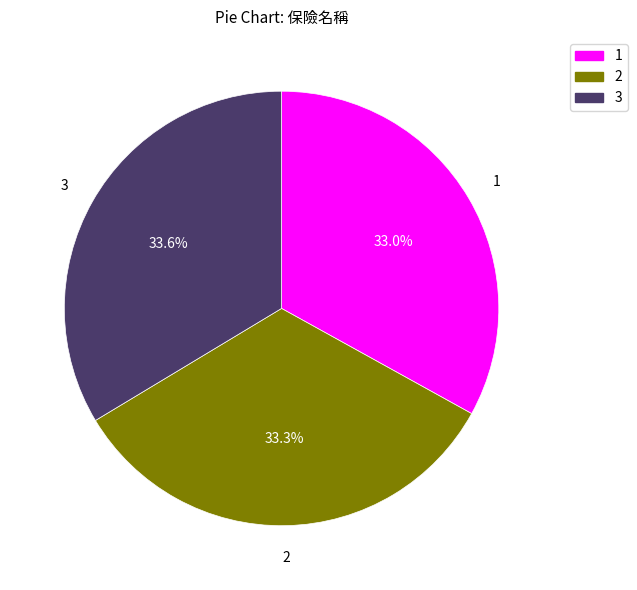

Count the number of slices in the pie.

3